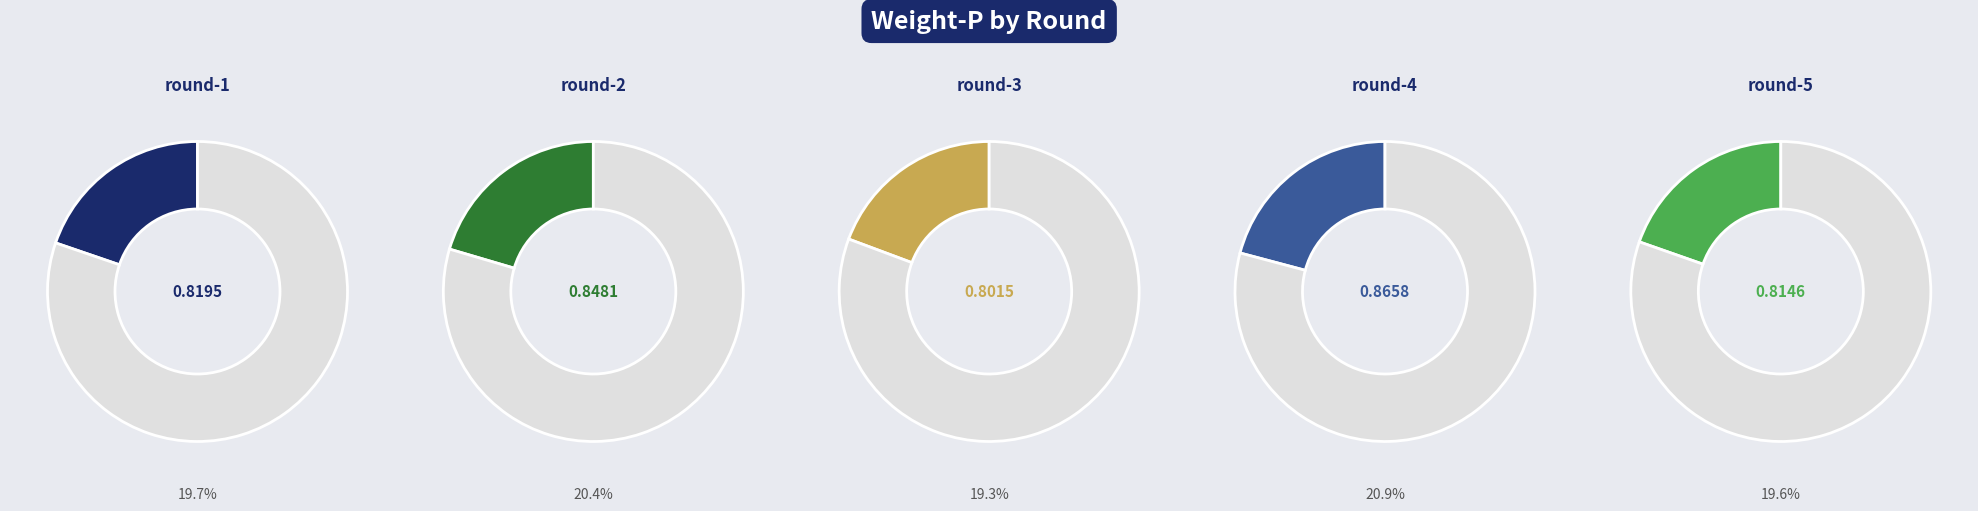

The round-3 slice represents 19% of the pie. True or false?

True